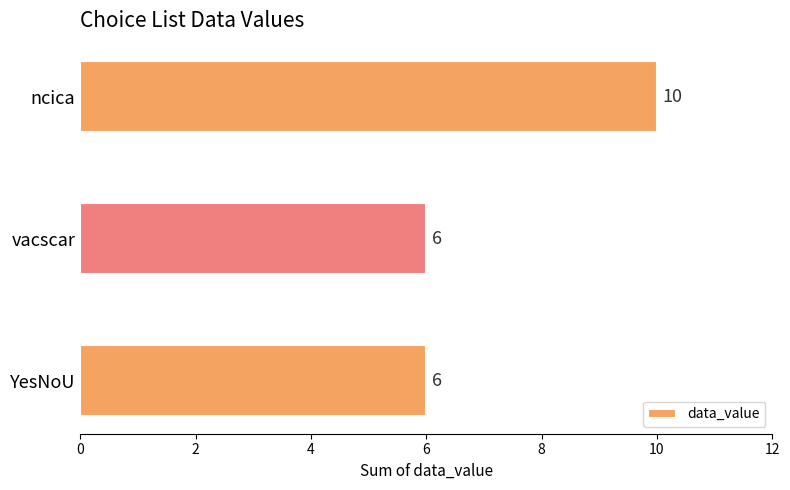

Read the value at ncica.

10